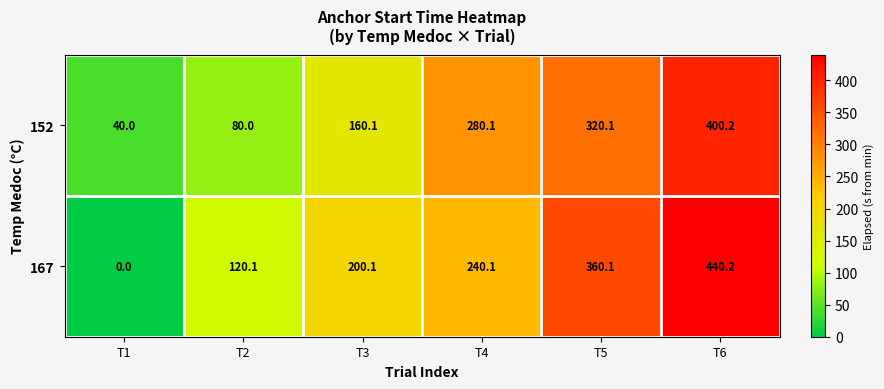

The value of 167 at T2 is 31.3. True or false?

False